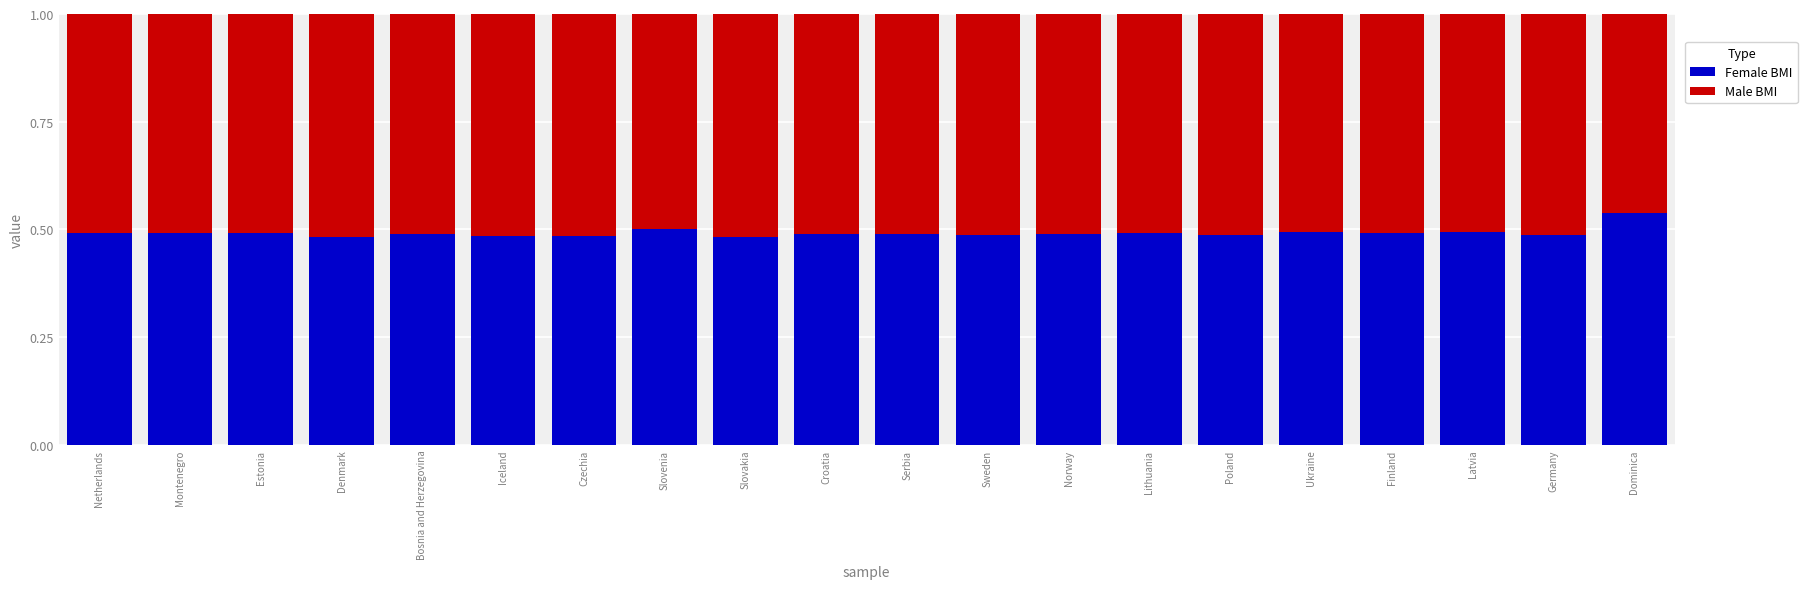

What is the total value across all series at Poland?

1.0